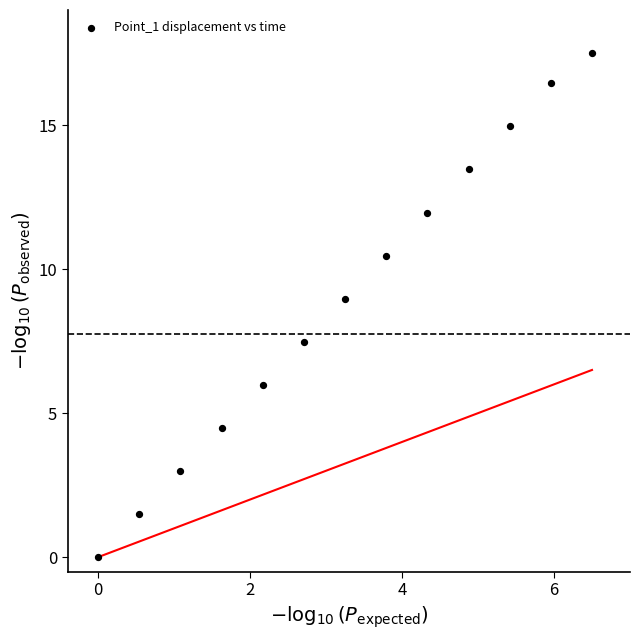

What Y value in the scatter plot is closest to 8?

7.5